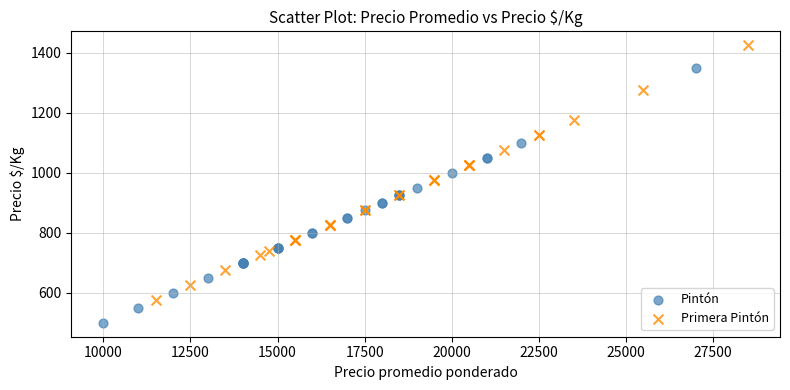

Which series contains the highest Y value?

Primera Pintón